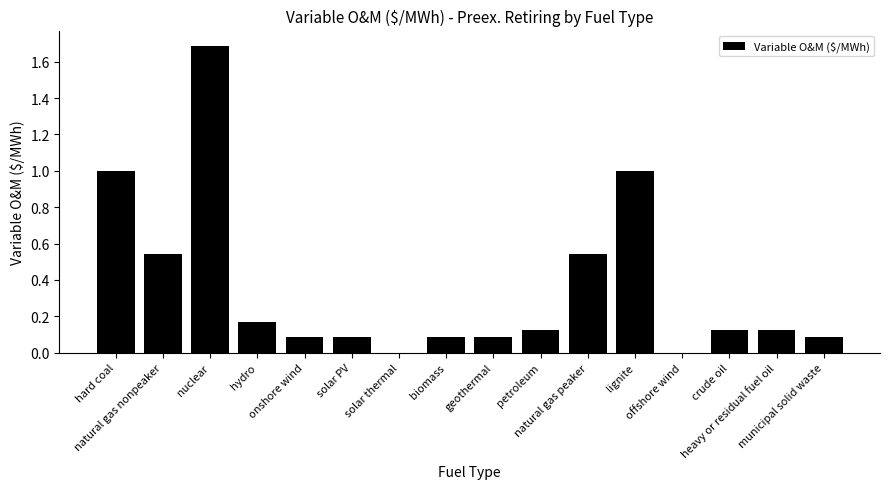

What is the sum of all values?

5.7